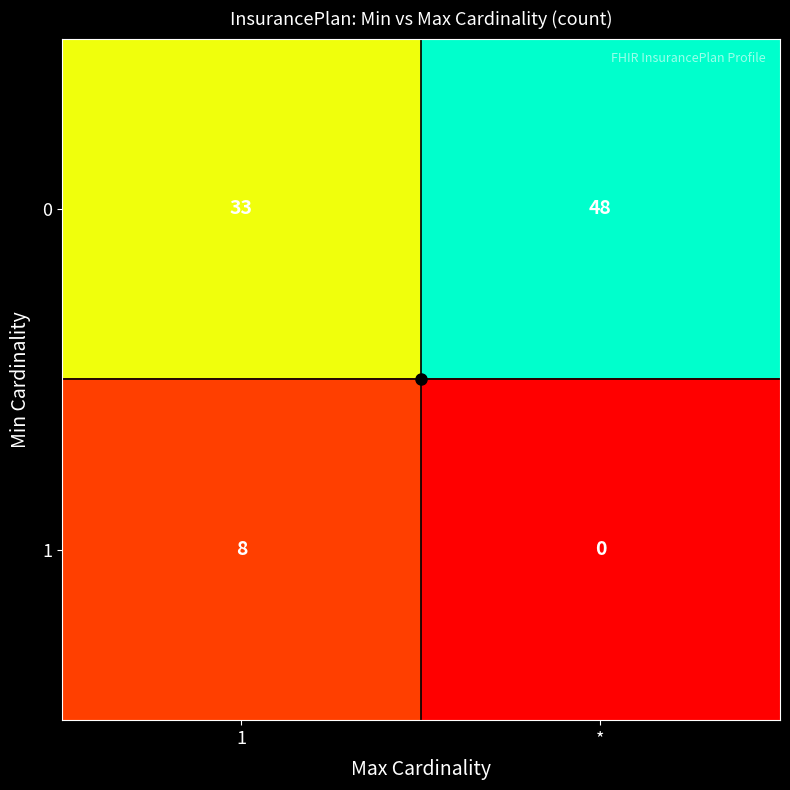

What is the sum of all 1 values?

8